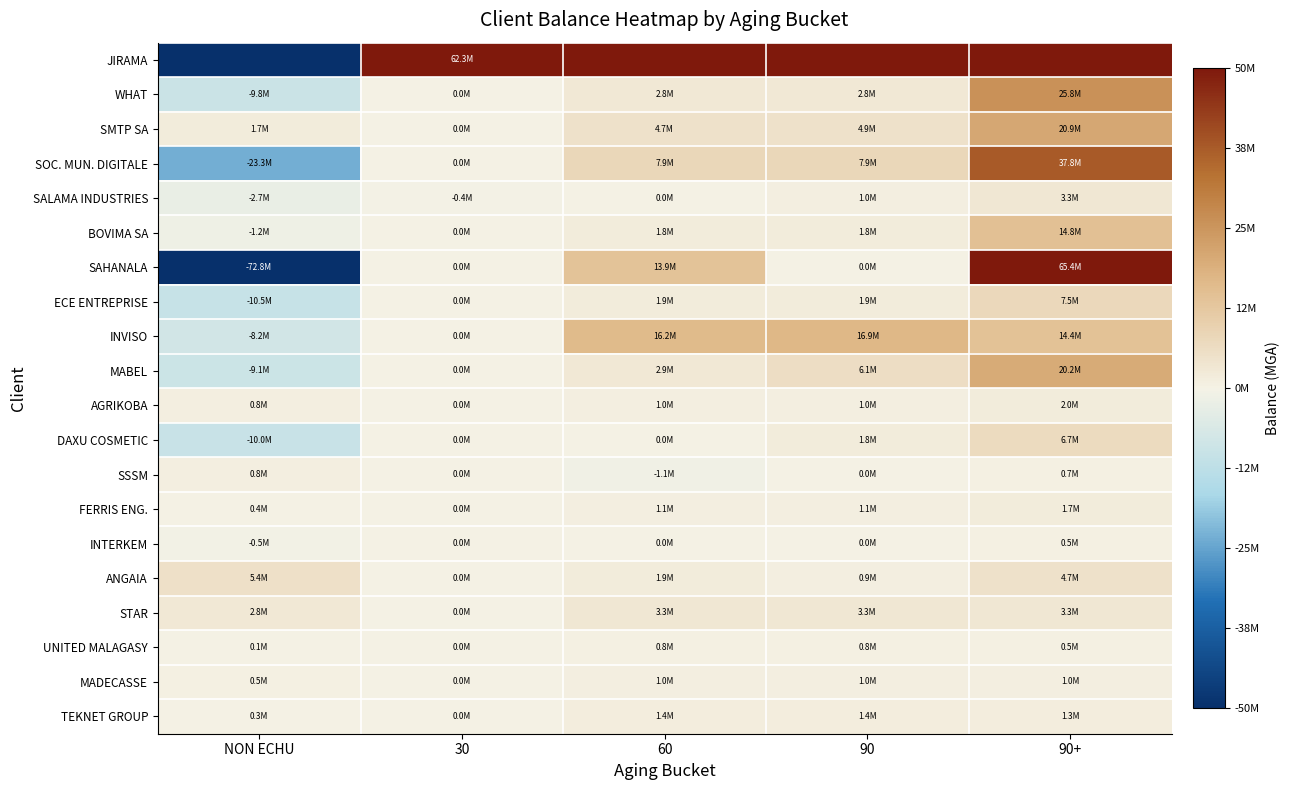

Which series changed the most between NON ECHU and 90?

JIRAMA